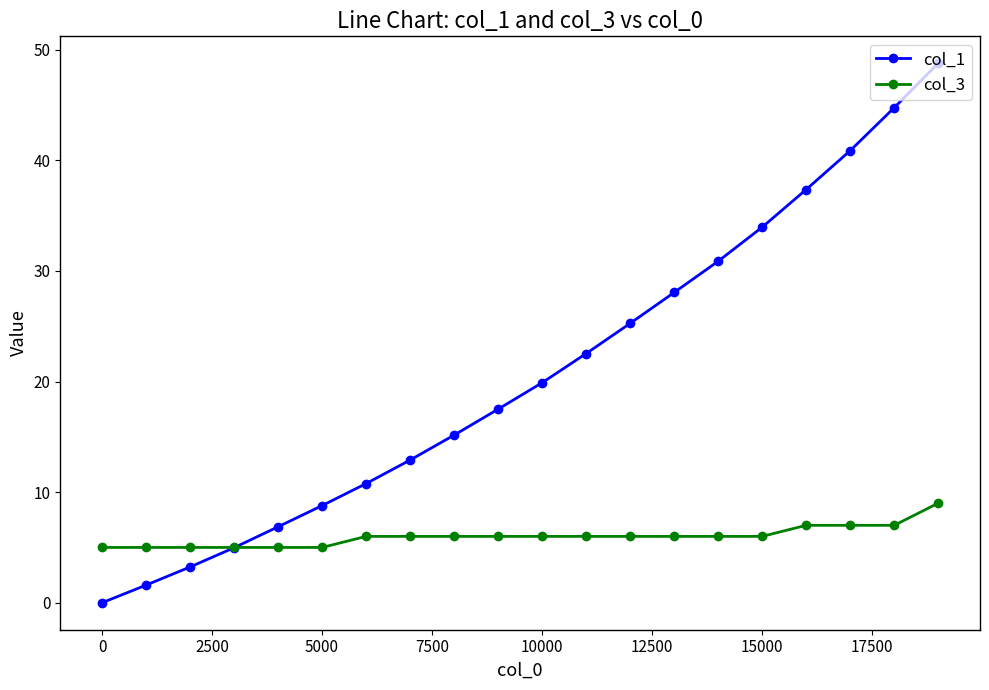

What is the maximum value shown in the chart?

48.8